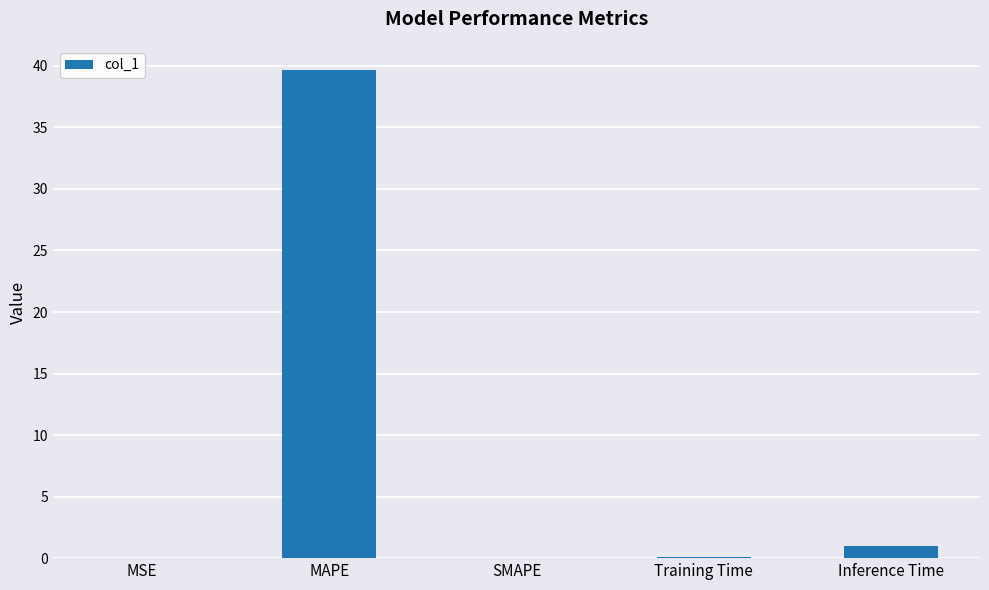

What is the maximum value shown in the chart?

39.6